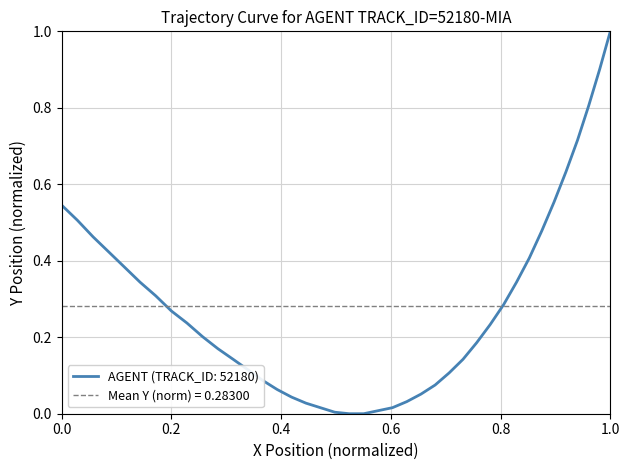

What is the maximum value for AGENT (TRACK_ID: 52180)?

1.0